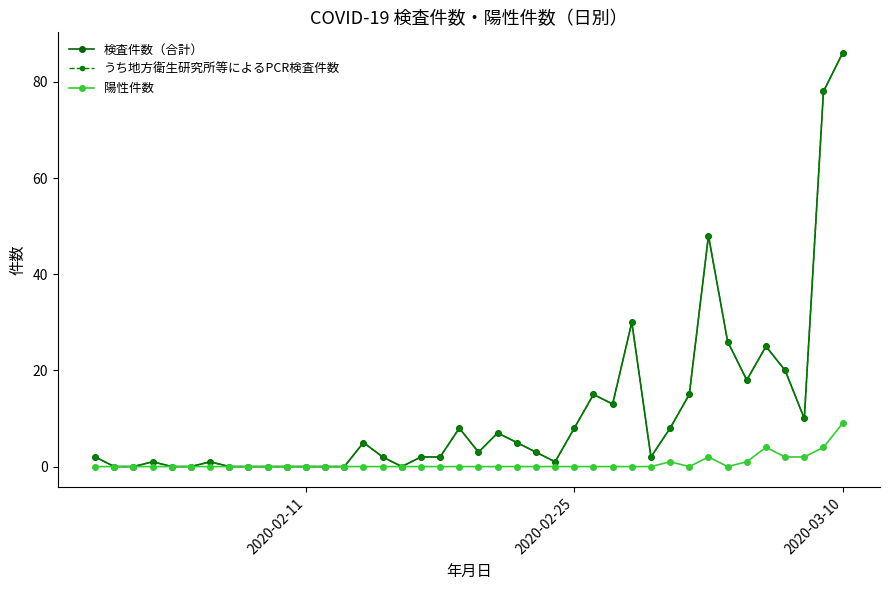

Is this an area chart (filled region under the line)?

No